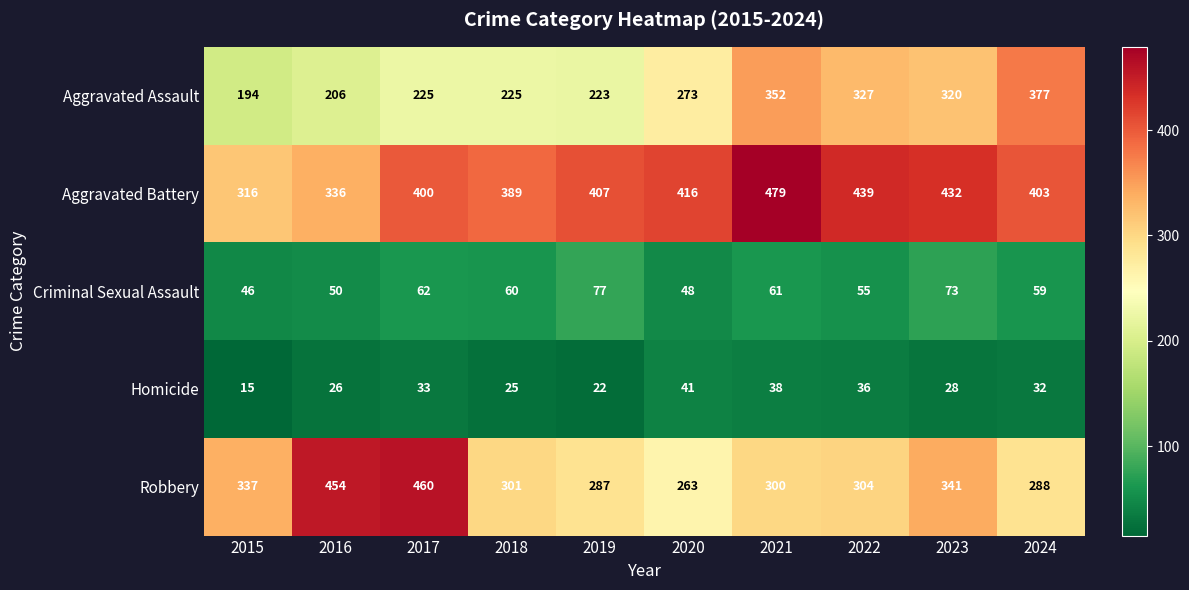

How many series are shown in this chart?

5